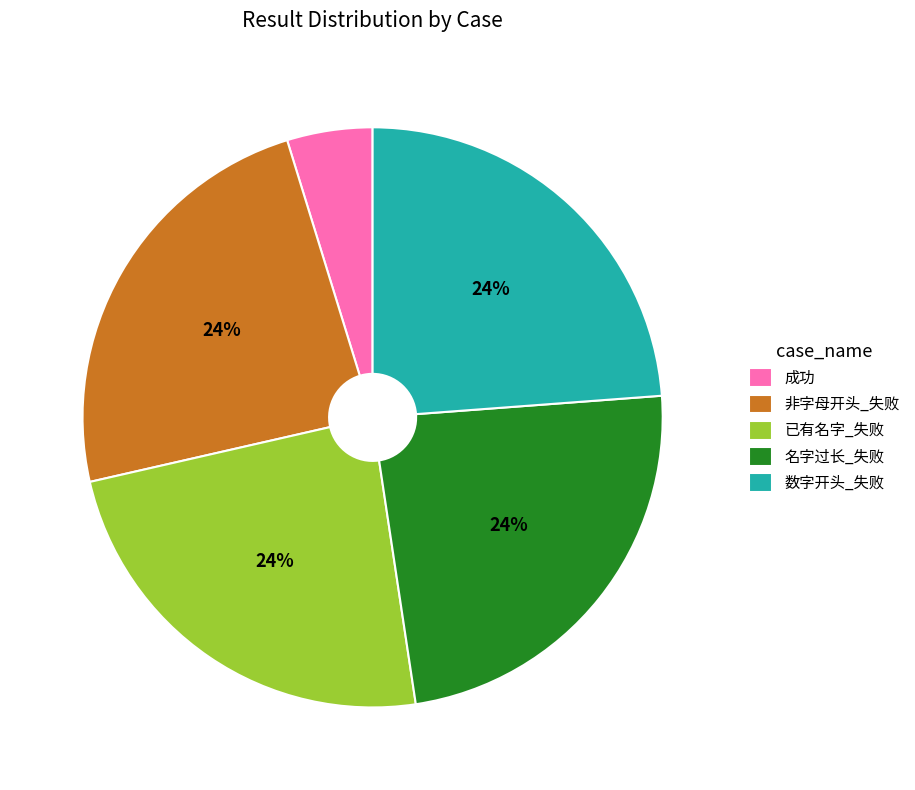

What is the ratio of the value at 名字过长_失败 to the value at 非字母开头_失败?

1.0